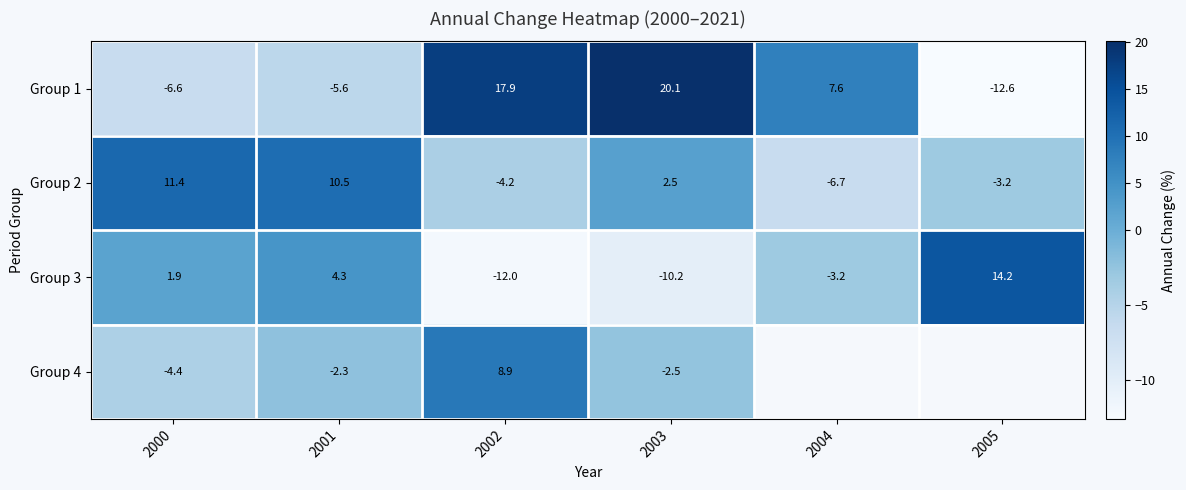

What is the minimum value shown in the chart?

-12.6